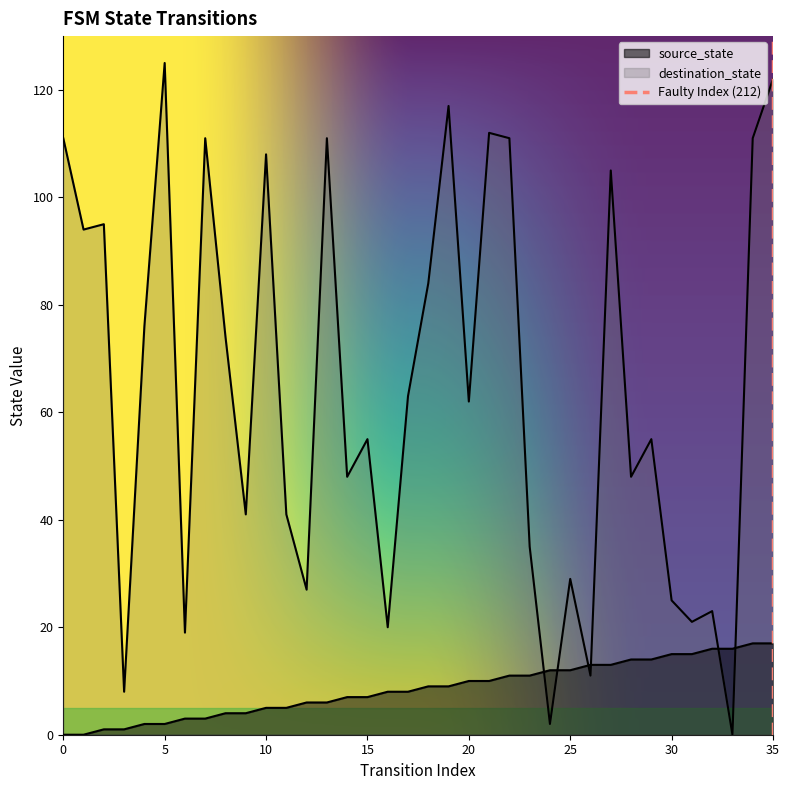

Count the number of categories in the chart.

36